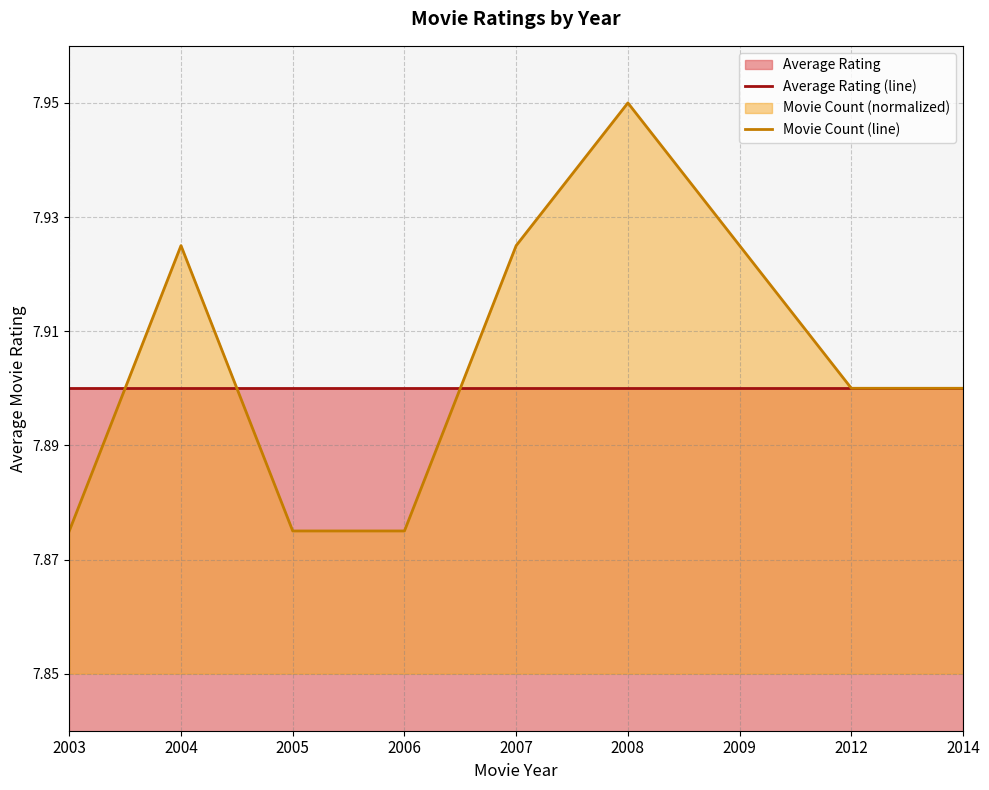

Reading left to right, list all the values displayed in this chart.

Average Rating (line): 7.9	7.9	7.9	7.9	7.9	7.9	7.9	7.9	7.9
Movie Count (line): 7.9	7.9	7.9	7.9	7.9	7.9	7.9	7.9	7.9